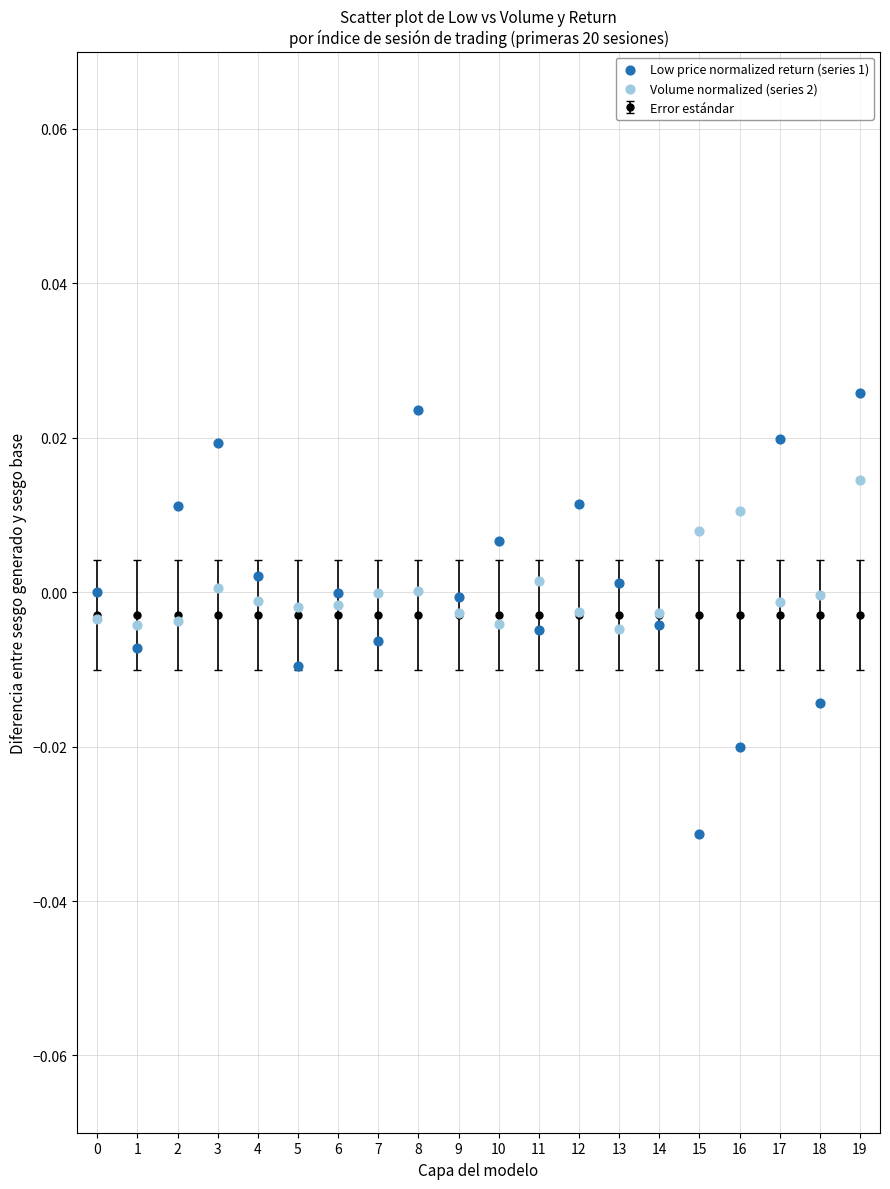

Which series contains the lowest Y value?

Low price normalized return (series 1)